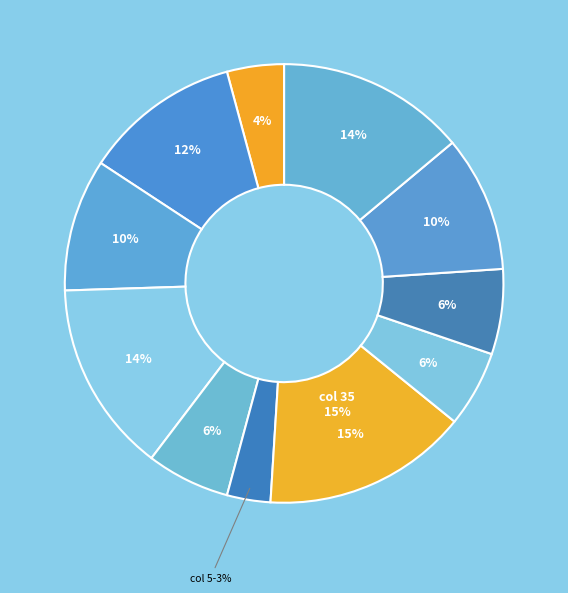

Count the number of slices in the pie.

11